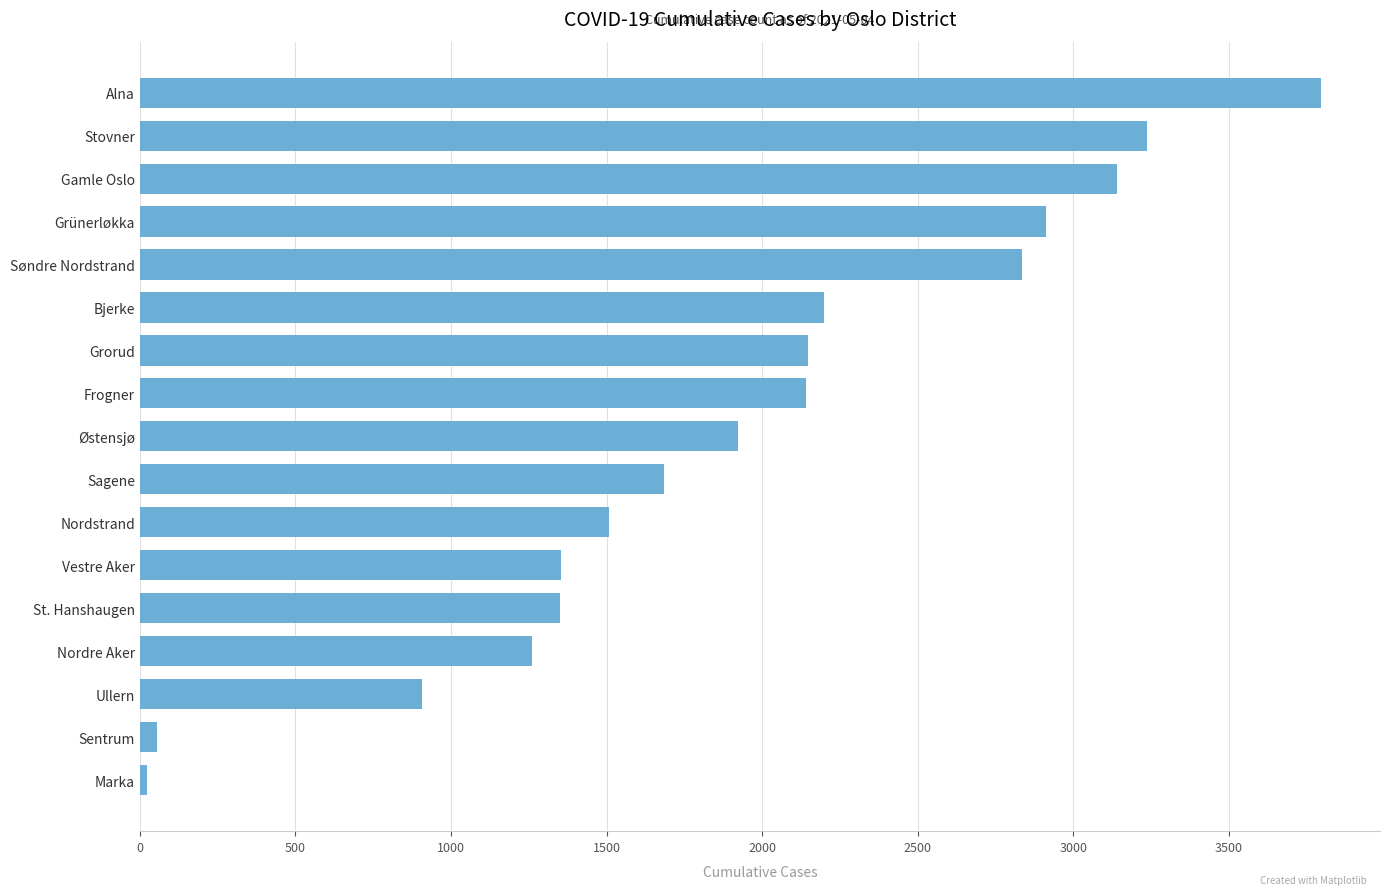

What is the average value?

1910